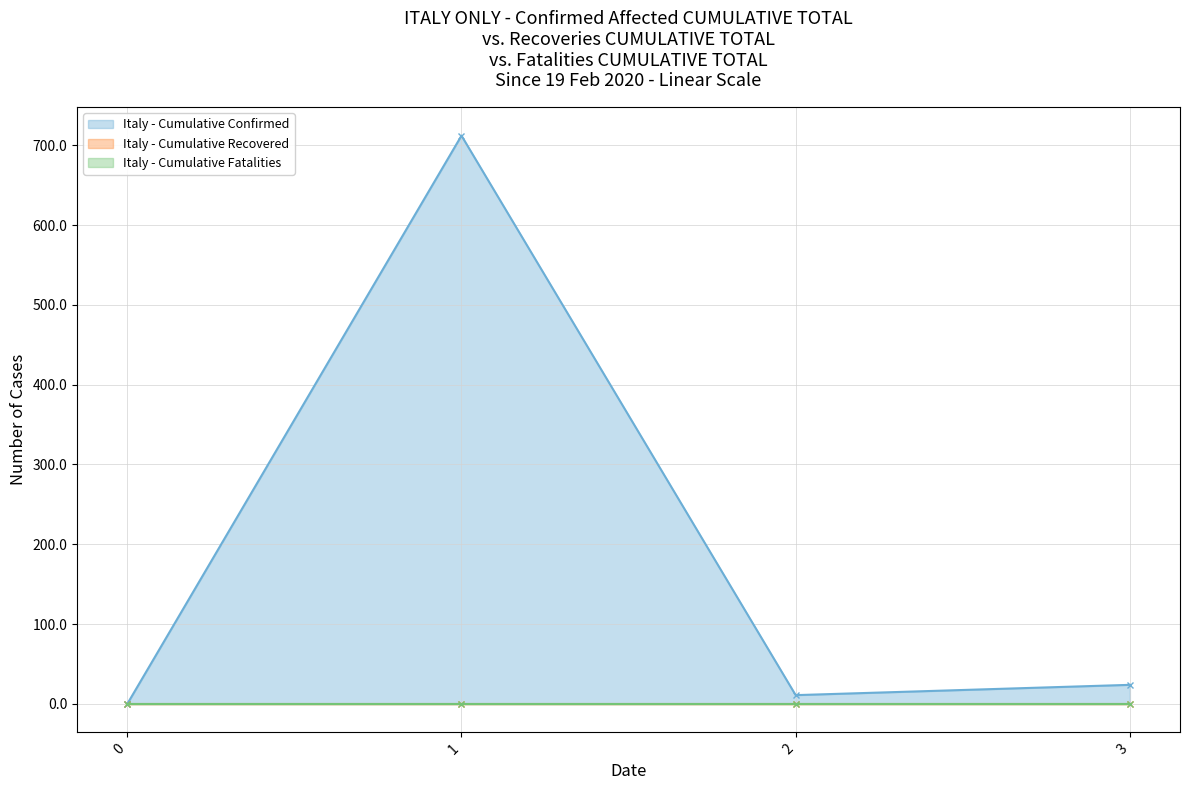

True or false: col_3 and col_1 intersect in this chart.

False